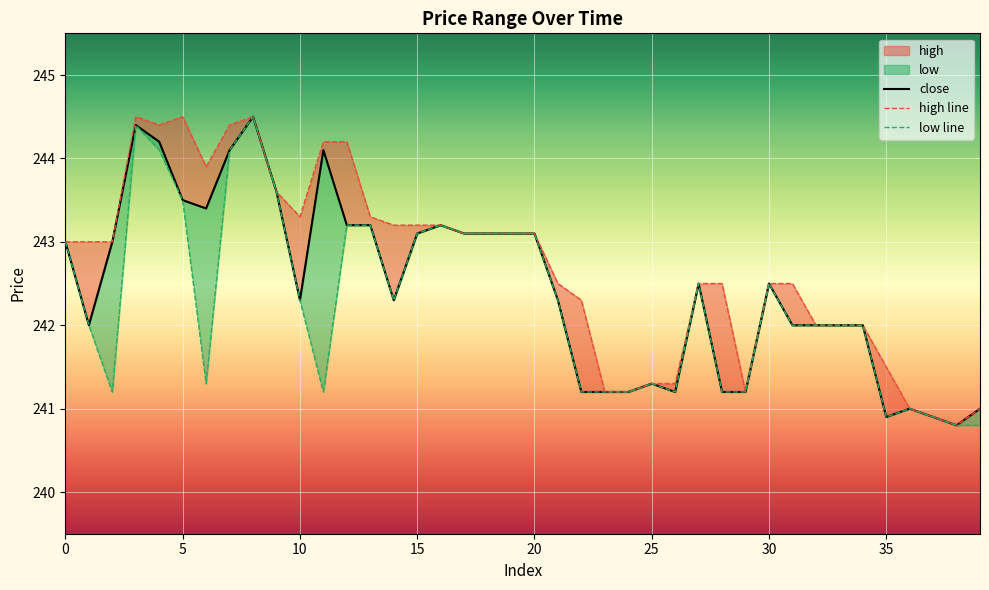

What is the approximate value of close at 24?

241.2